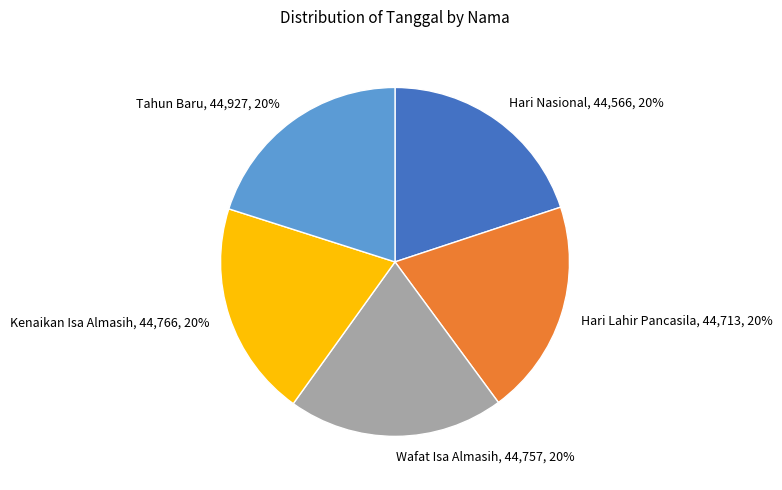

Approximately how many times larger is the value at Hari Nasional, 44,566, 20% compared to Kenaikan Isa Almasih, 44,766, 20%?

1.0